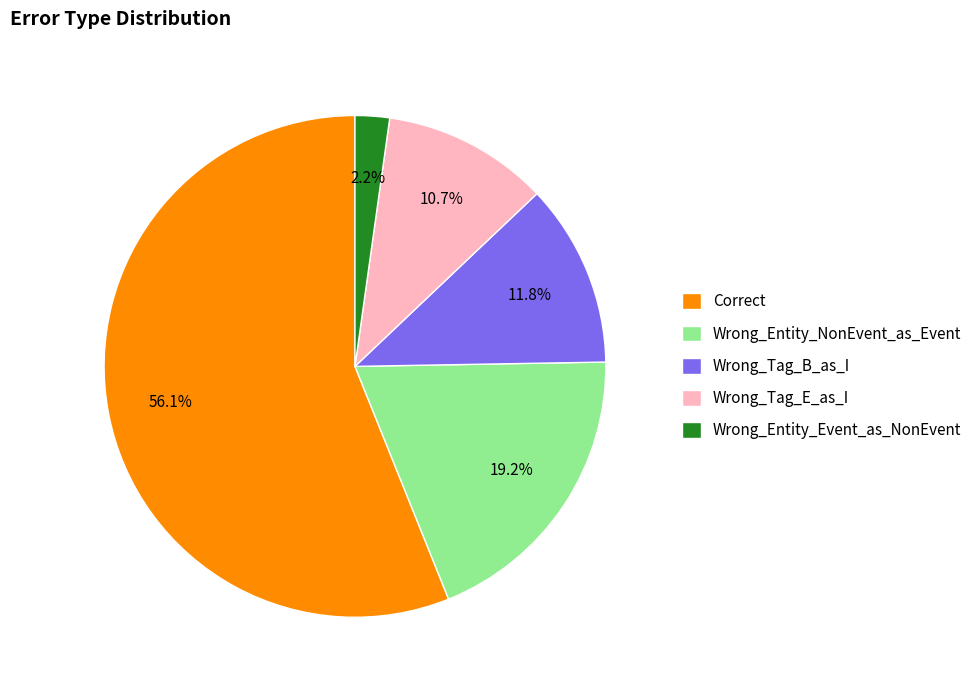

Does Wrong_Entity_Event_as_NonEvent account for over 50% of the chart?

No